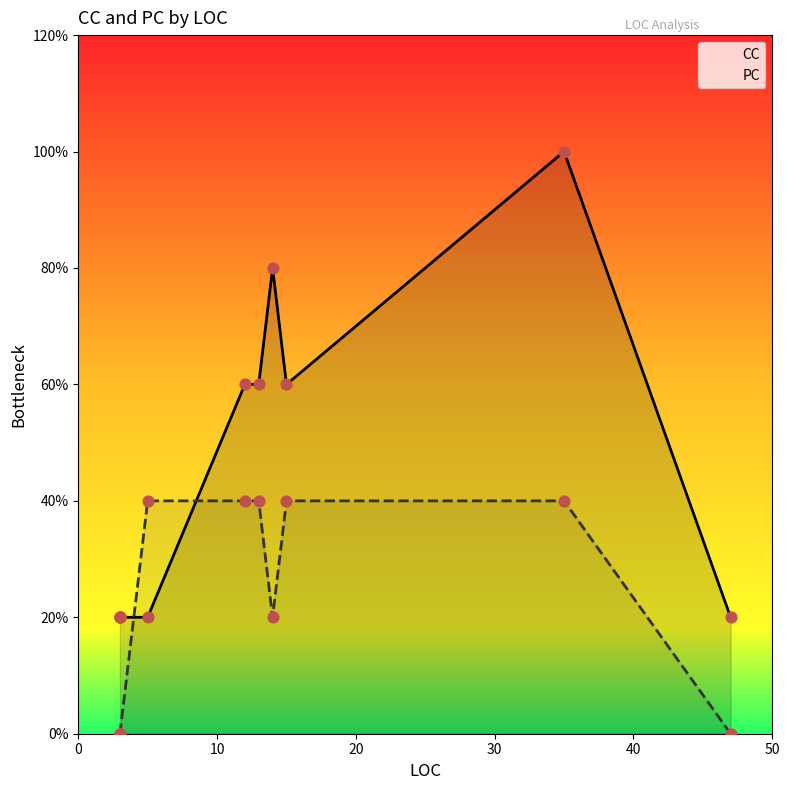

What is the total value across all series at 30?

1